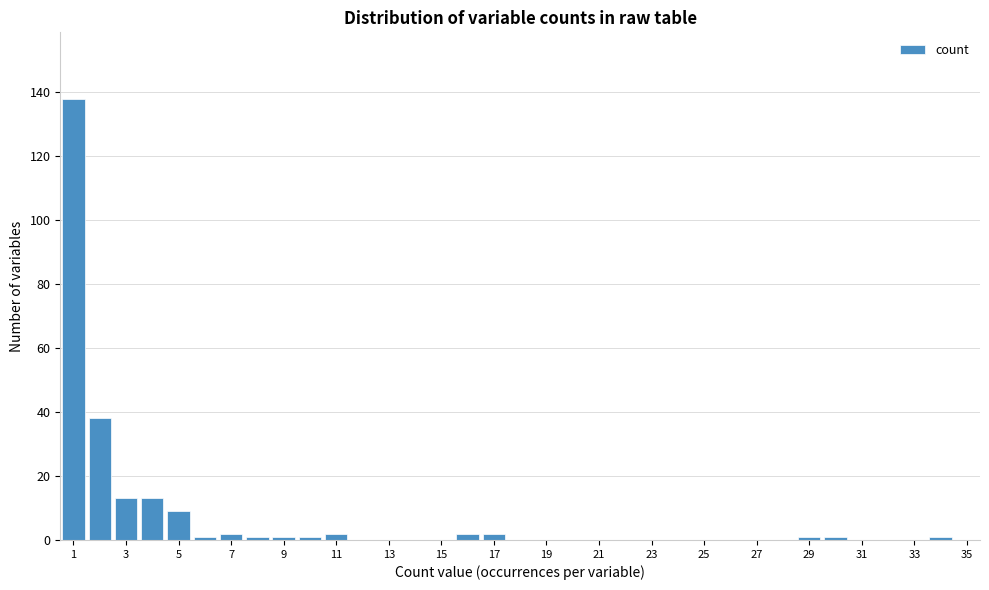

Reading left to right, list every bar in this chart as the range it spans on the x-axis followed by its height. Neither the bar edges nor the heights are printed on the chart, so give them approximately, as read against the axes.

0.5 to 1.5: 138
1.5 to 2.5: 38
2.5 to 3.5: 14
3.5 to 4.5: 14
4.5 to 5.5: 10
5.5 to 6.5: under 2
6.5 to 7.5: 2
7.5 to 8.5: under 2
8.5 to 9.5: under 2
9.5 to 10.5: under 2
10.5 to 11.5: 2
11.5 to 12.5: 0
12.5 to 13.5: 0
13.5 to 14.5: 0
14.5 to 15.5: 0
15.5 to 16.5: 2
16.5 to 17.5: 2
17.5 to 18.5: 0
18.5 to 19.5: 0
19.5 to 20.5: 0
20.5 to 21.5: 0
21.5 to 22.5: 0
22.5 to 23.5: 0
23.5 to 24.5: 0
24.5 to 25.5: 0
25.5 to 26.5: 0
26.5 to 27.5: 0
27.5 to 28.5: 0
28.5 to 29.5: under 2
29.5 to 30.5: under 2
30.5 to 31.5: 0
31.5 to 32.5: 0
32.5 to 33.5: 0
33.5 to 34.5: under 2
34.5 to 35.5: 0